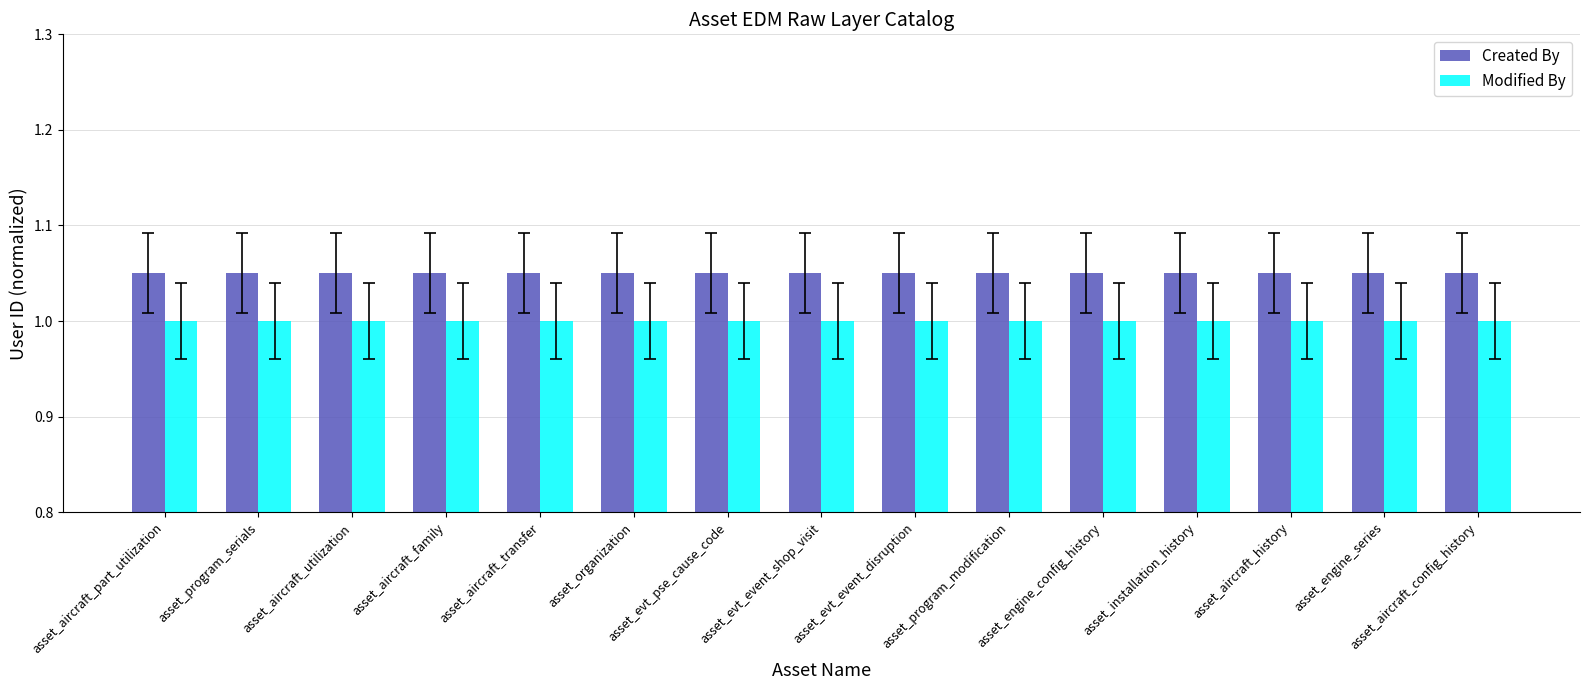

What is the maximum value for Modified By?

1.0